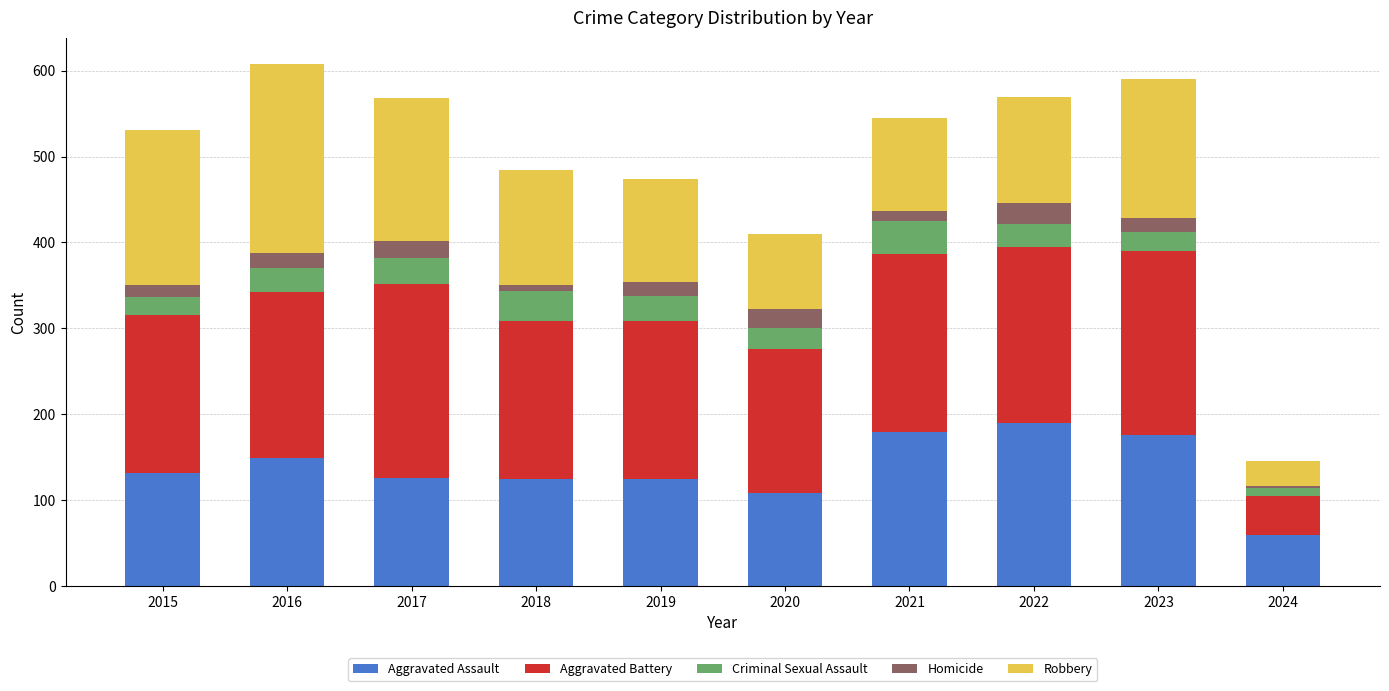

How many data points in Aggravated Assault are less than 132?

5